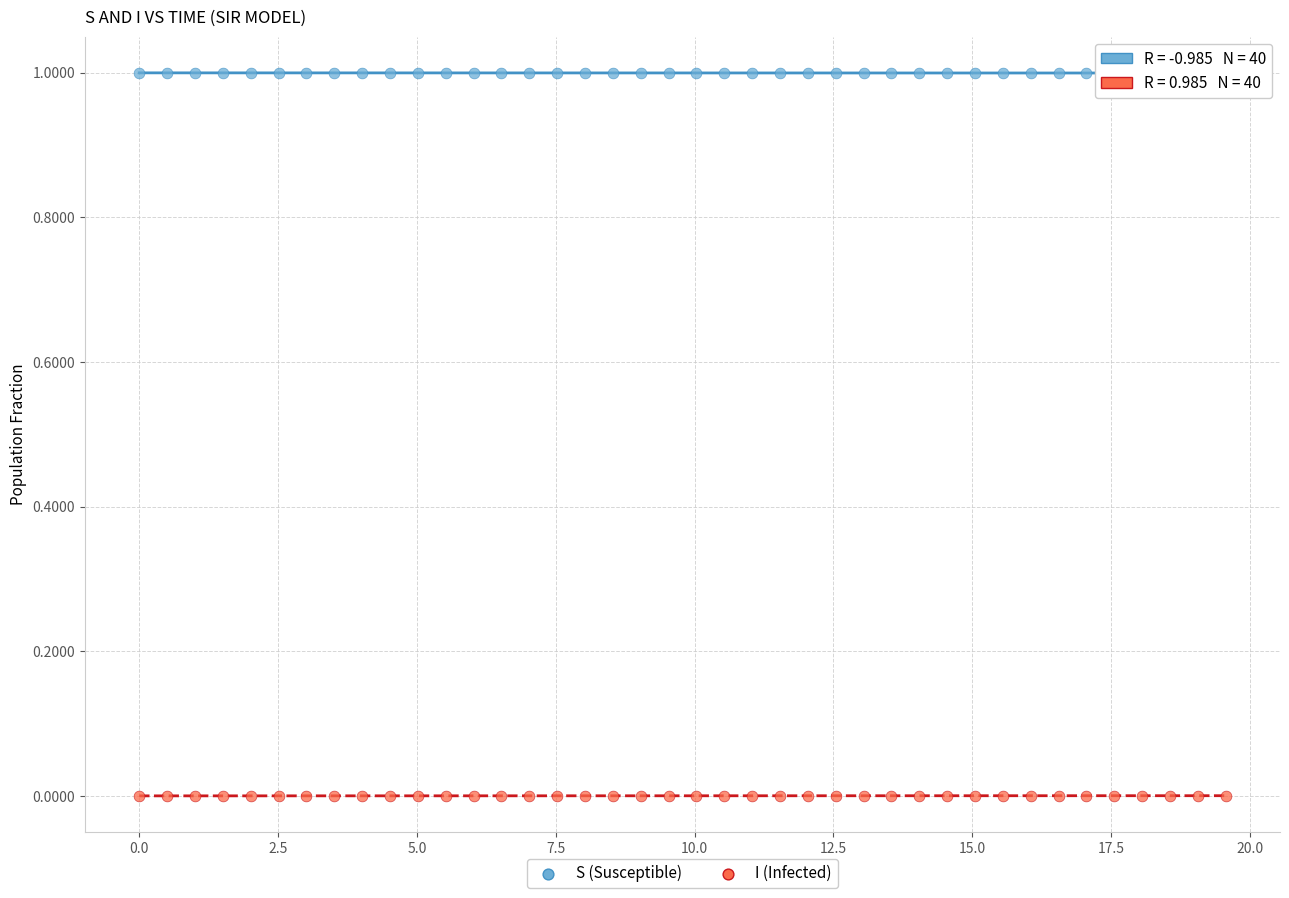

Across all data points, what is the range of Y values (max minus min)?

1.0